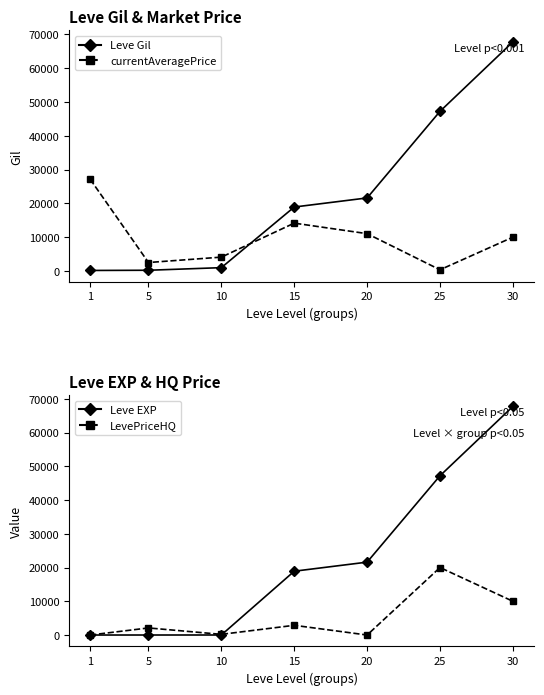

What is the difference between the maximum and minimum values in the LevePriceHQ series?

20000